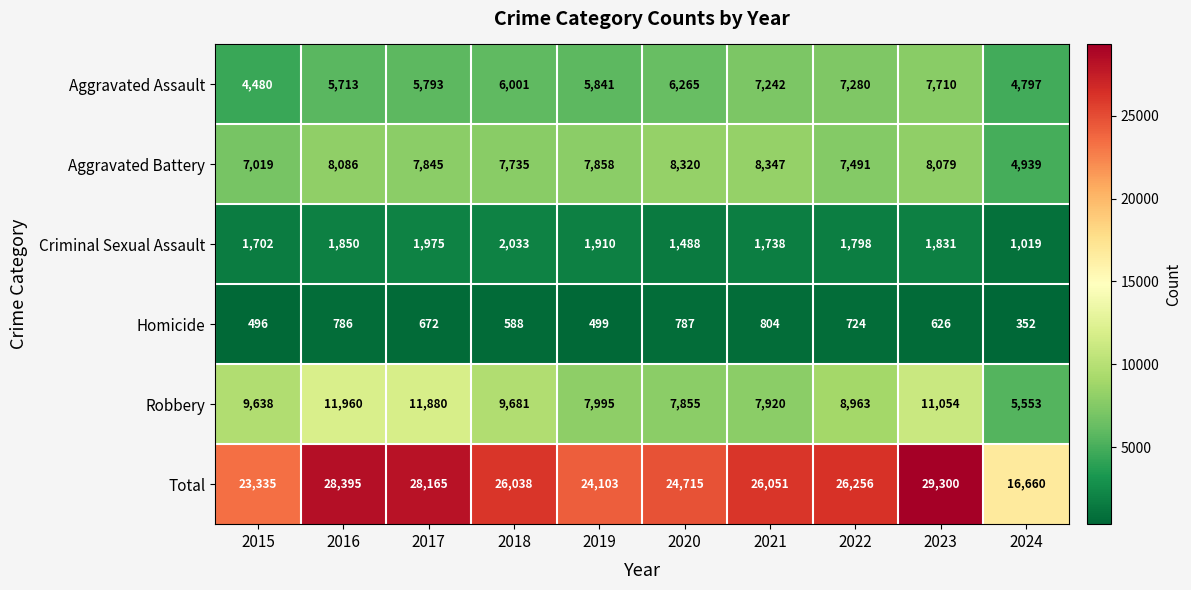

At 2021, list the series in order from largest to smallest.

Total, Aggravated Battery, Robbery, Aggravated Assault, Criminal Sexual Assault, Homicide